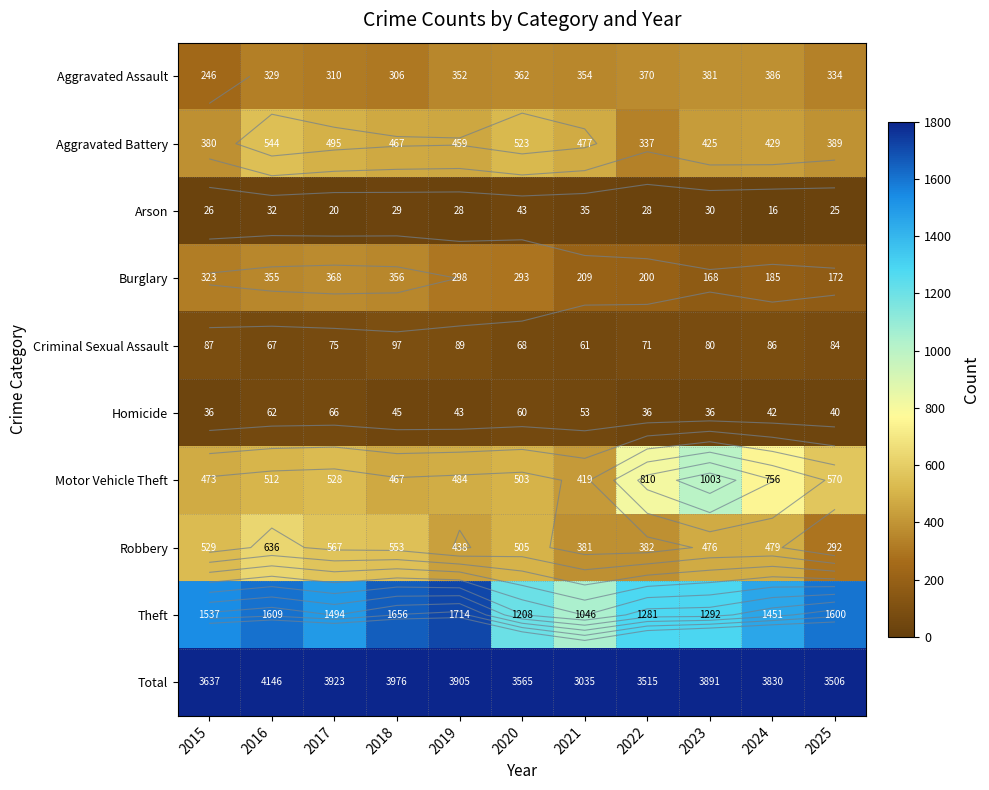

Which has a higher value, 2023 or 2025?

2023